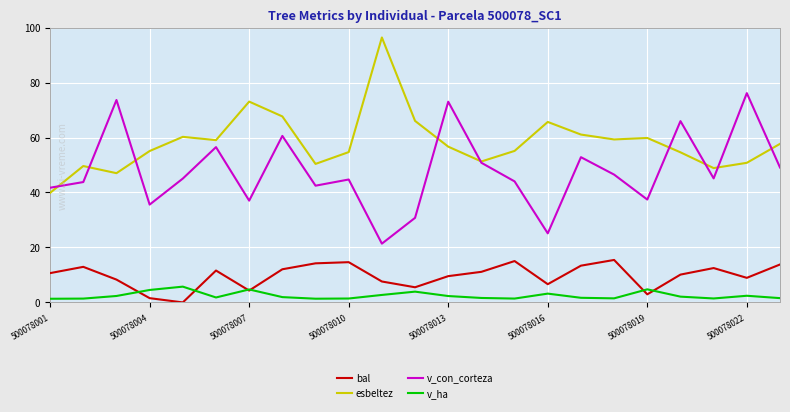

List the series in order of their peak value, highest first.

esbeltez, v_con_corteza, bal, v_ha